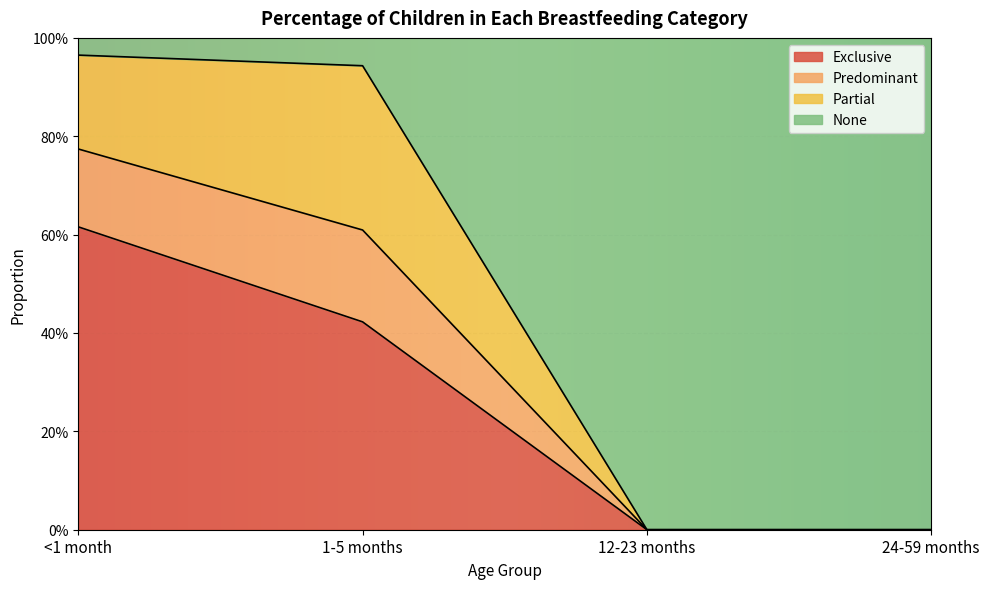

True or false: None has more than 1 points higher than both neighbors.

False